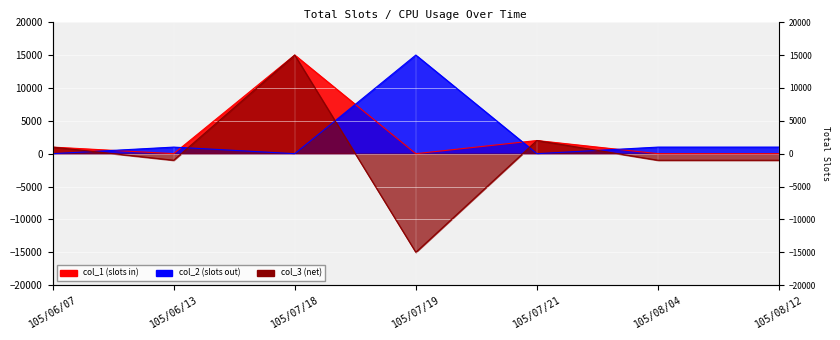

What is the maximum value for col_2?

15000